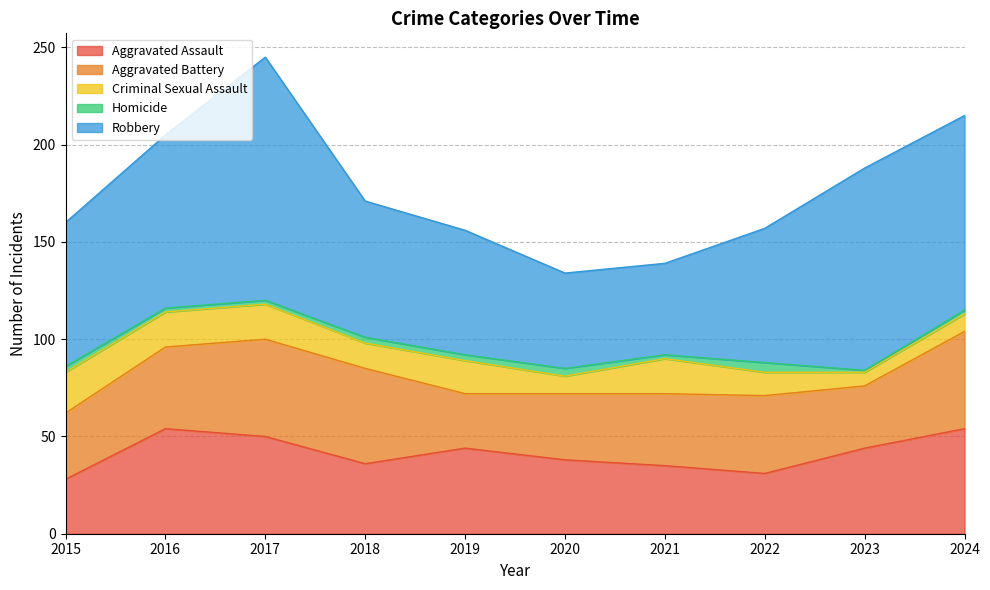

What are all the series names shown in the legend?

Aggravated Assault, Aggravated Battery, Criminal Sexual Assault, Homicide, Robbery